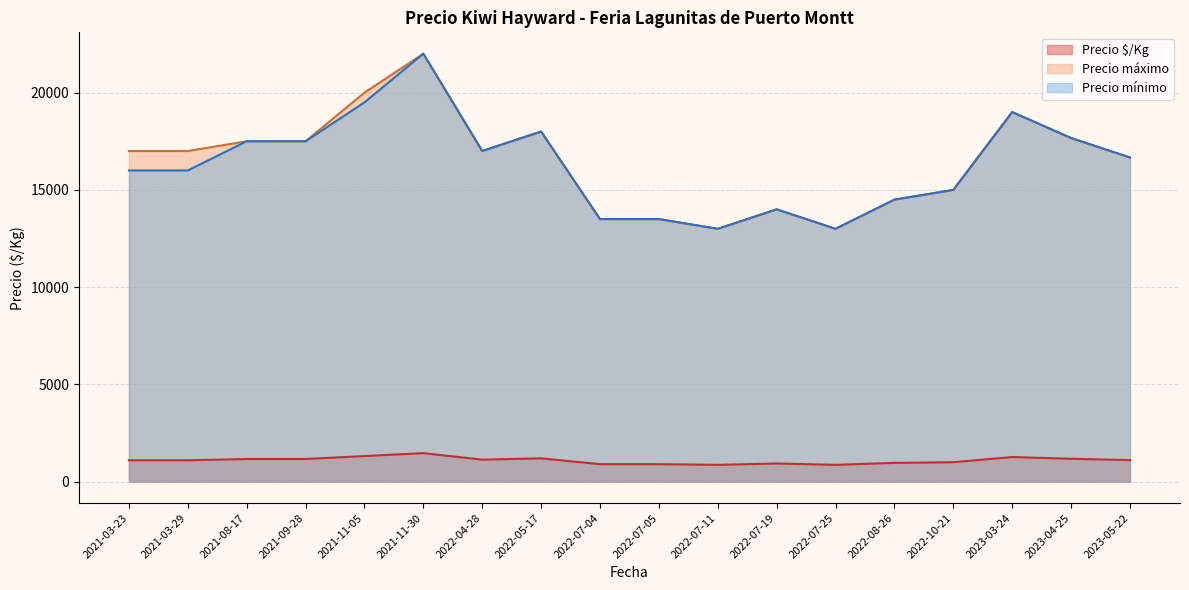

What is the difference between the highest and lowest values at 2021-03-29?

15900.0